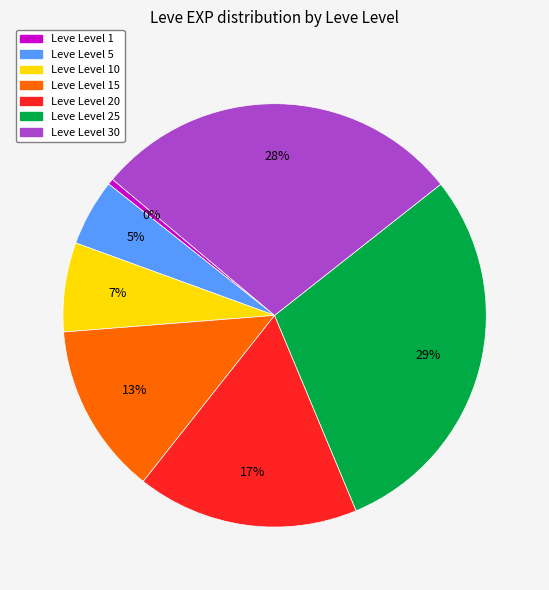

Does any single category account for the majority?

No